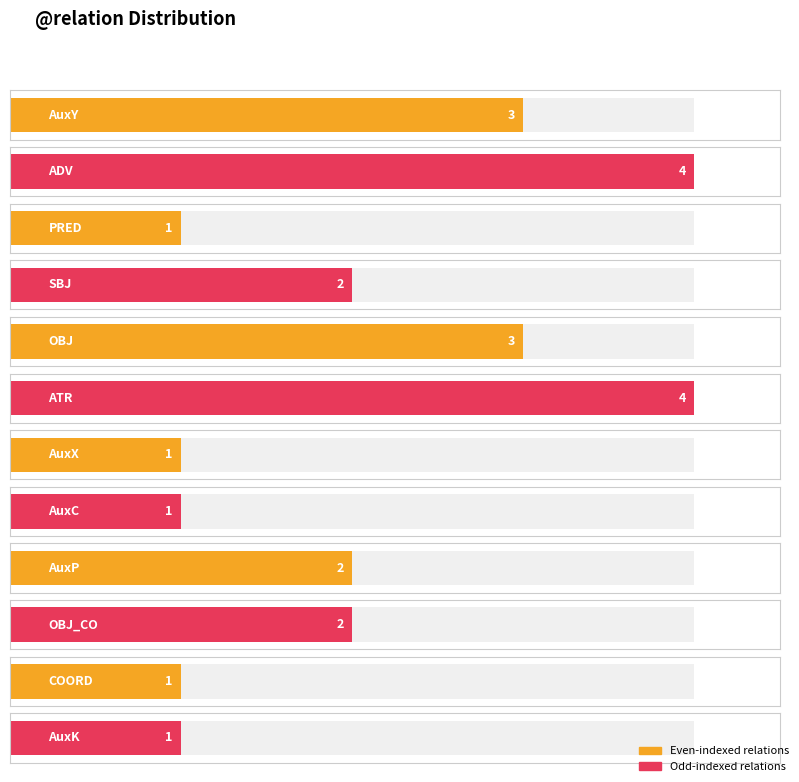

At which label is the value closest to 2?

SBJ